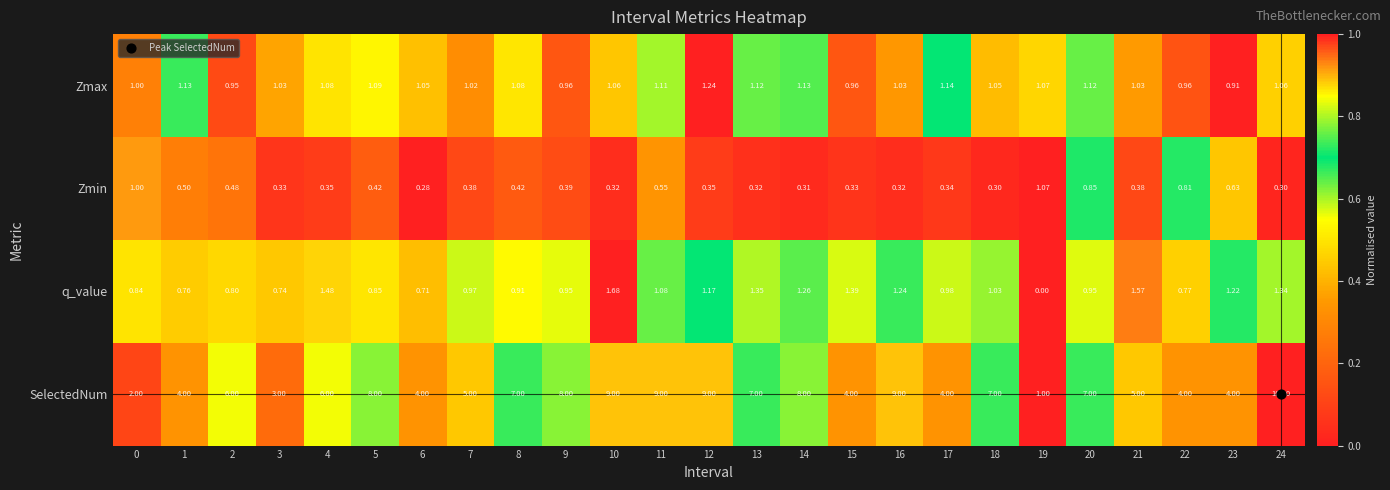

Which series has the largest range (max minus min)?

SelectedNum